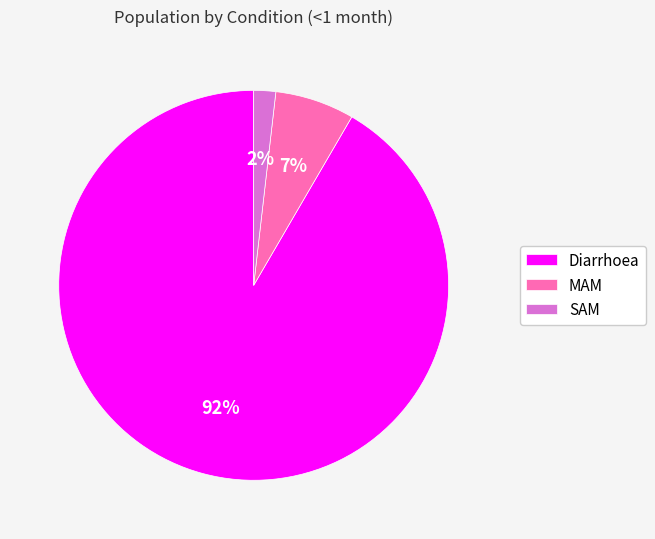

Is Diarrhoea the majority of the pie?

Yes